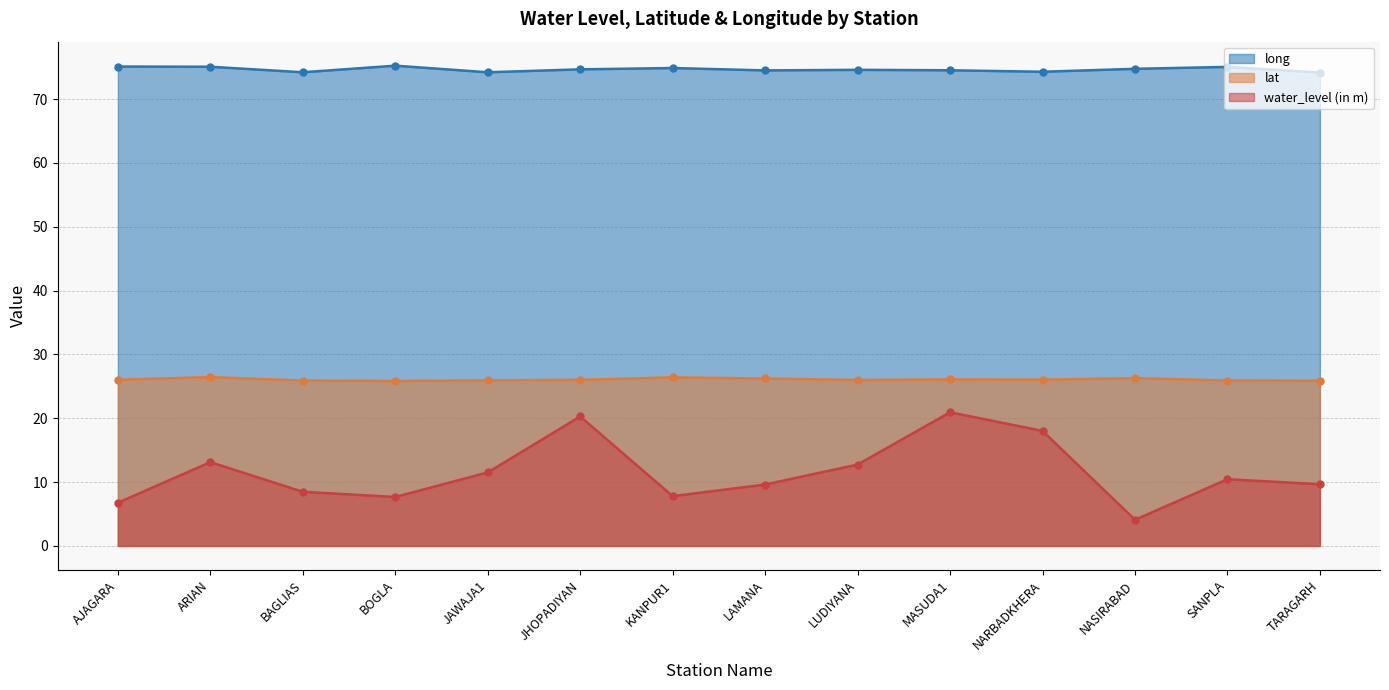

How many interior local valleys does the water_level (in m) series have?

3